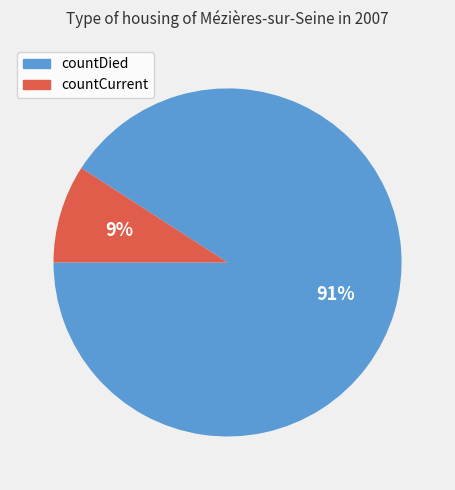

What is the largest slice in the pie chart?

countDied